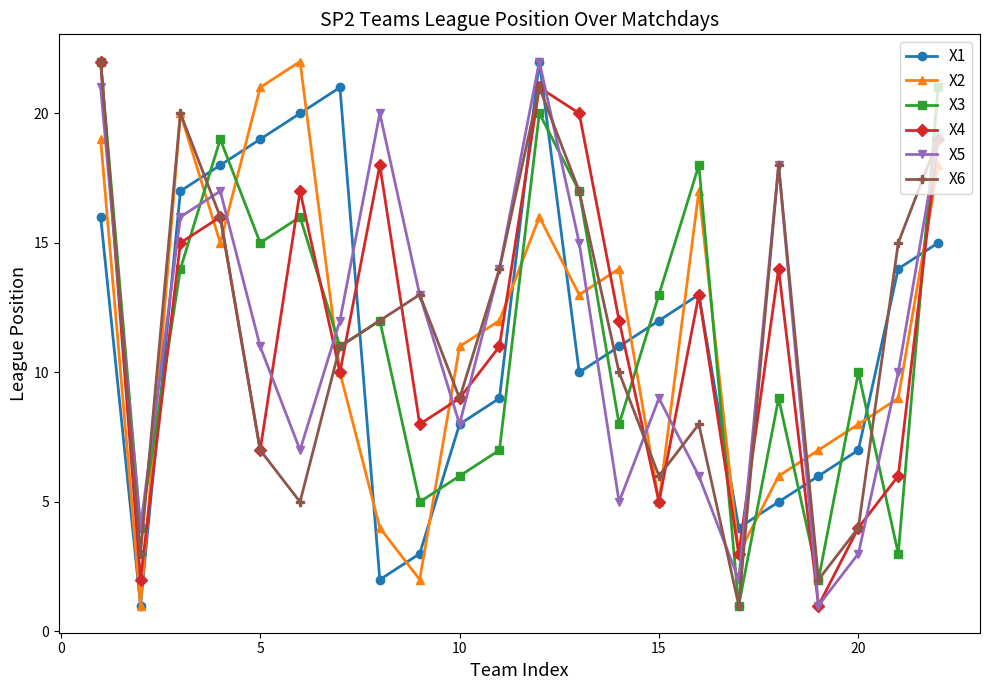

True or false: X2 and X5 cross at least once.

True